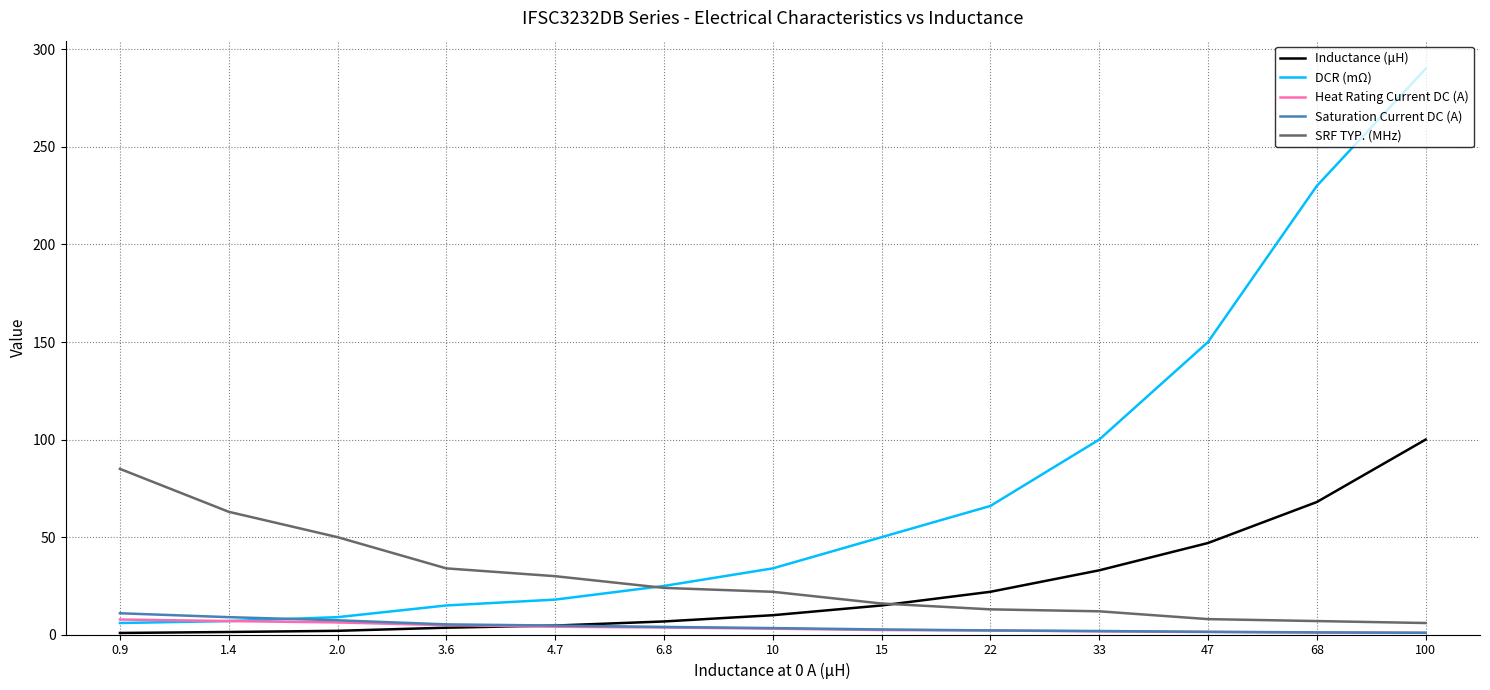

At which category does the chart reach its peak across all series?

100